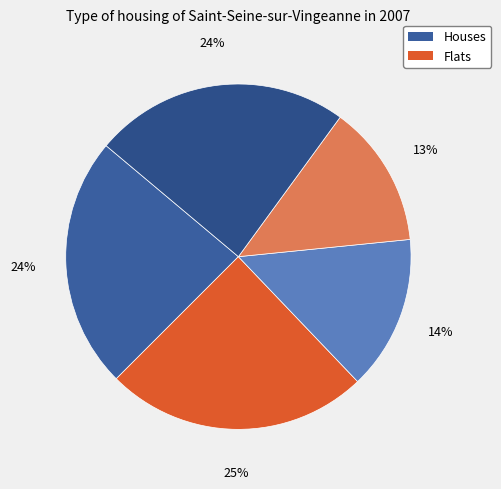

To the nearest percent, what is the difference between the largest and smallest slice percentages?

11%